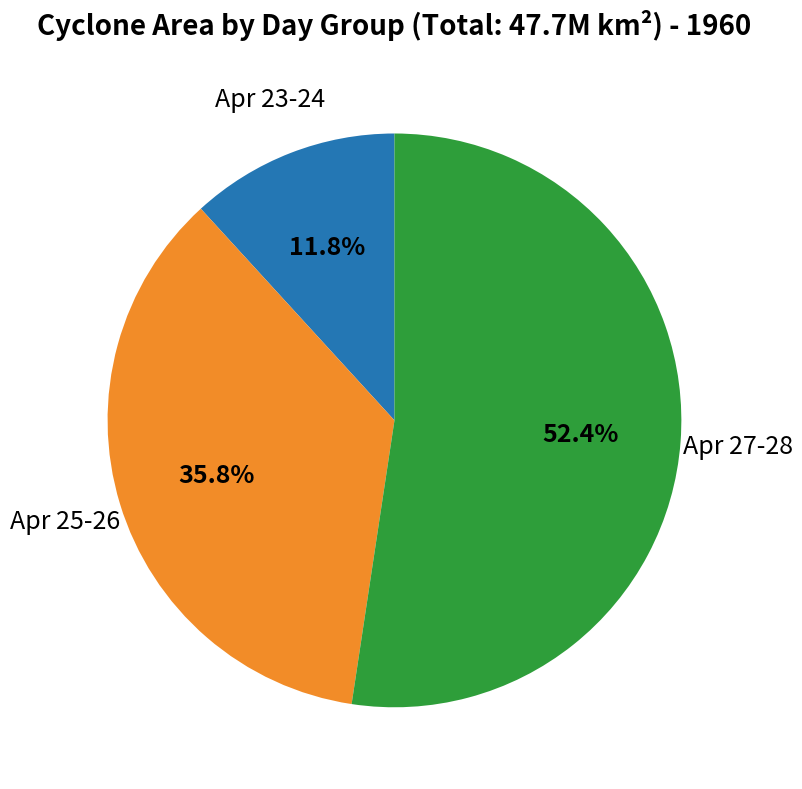

Is there any slice that represents more than half of the pie?

Yes